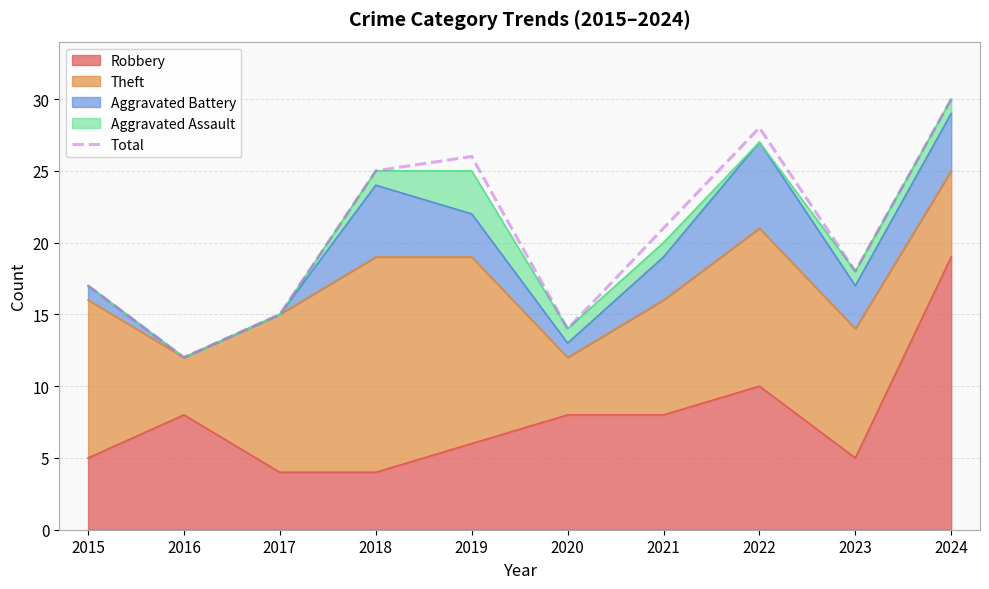

Does the chart have visible grid lines?

Yes